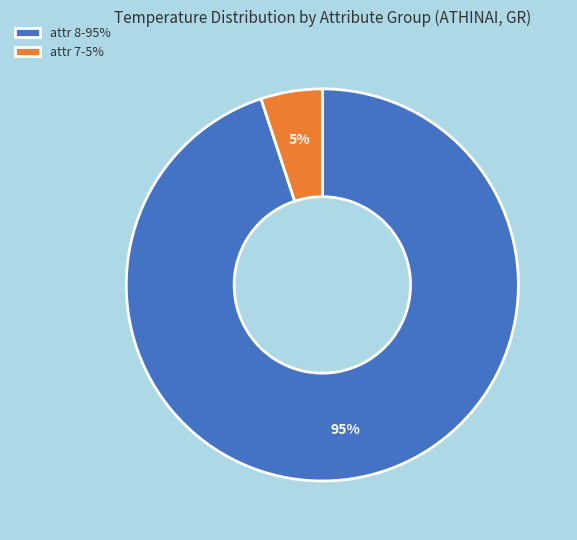

To the nearest percent, what portion does attr 7-5% represent?

5%